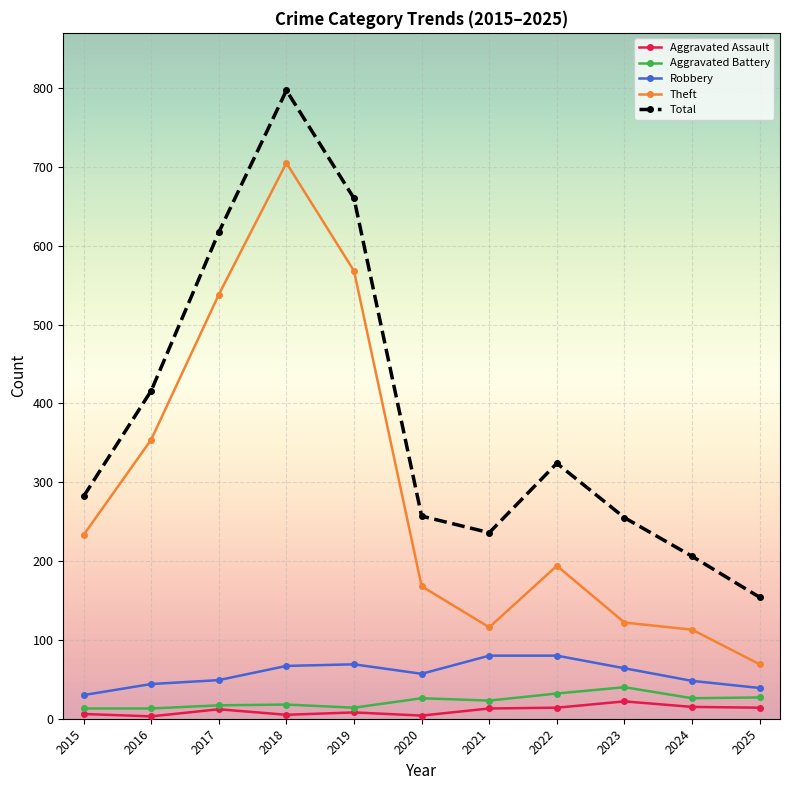

What is the total value across all series at 2017?

1233